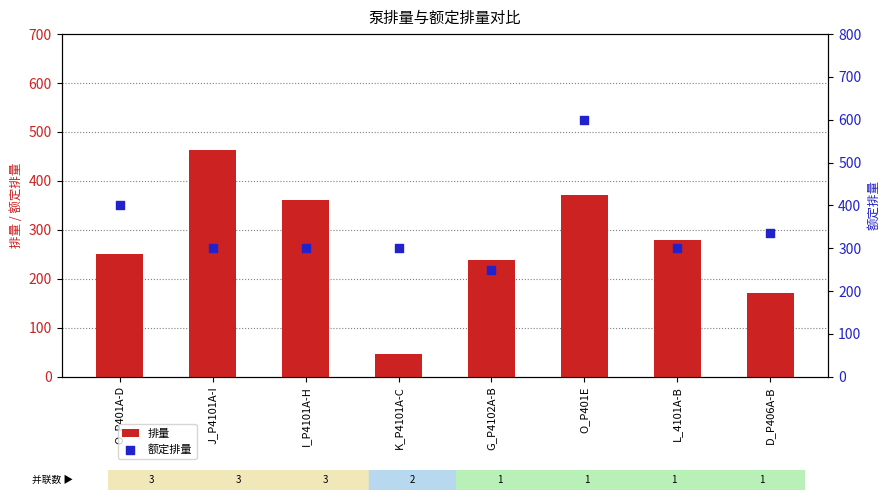

At how many categories does at least one series exceed 160?

8